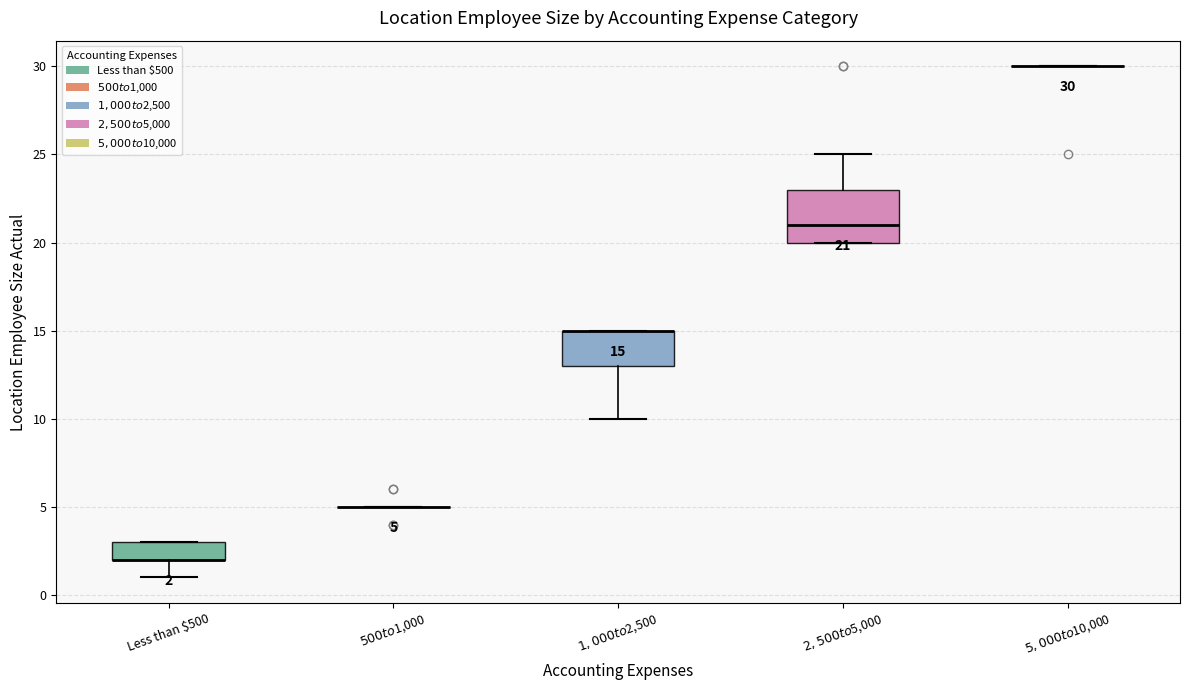

Which box is the tallest, from its lower edge to its upper edge?

$2,500 to $5,000